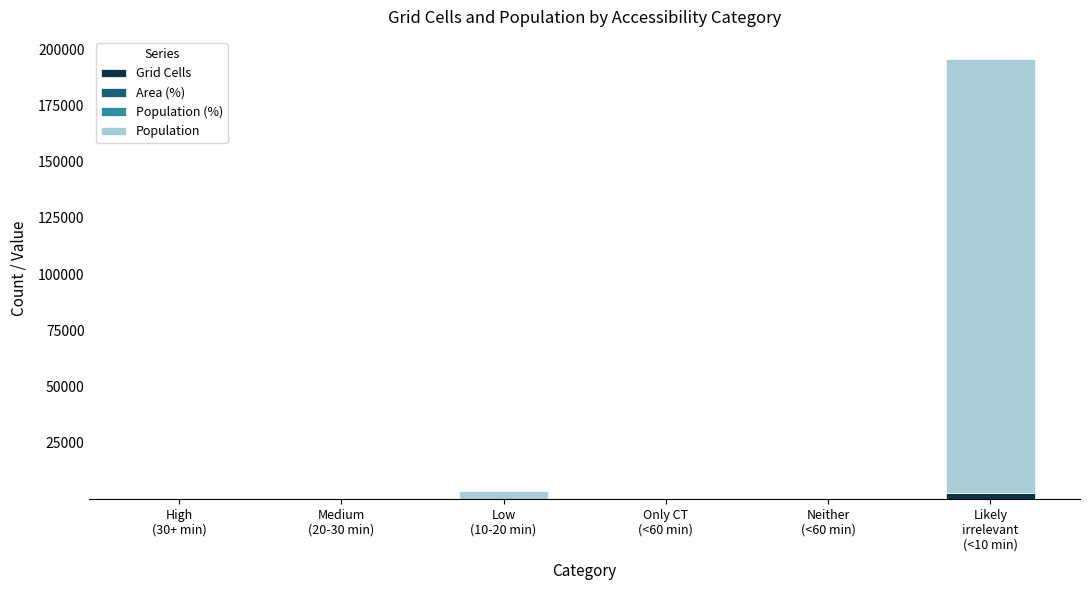

What is the sum of all Grid Cells values?

2697.0